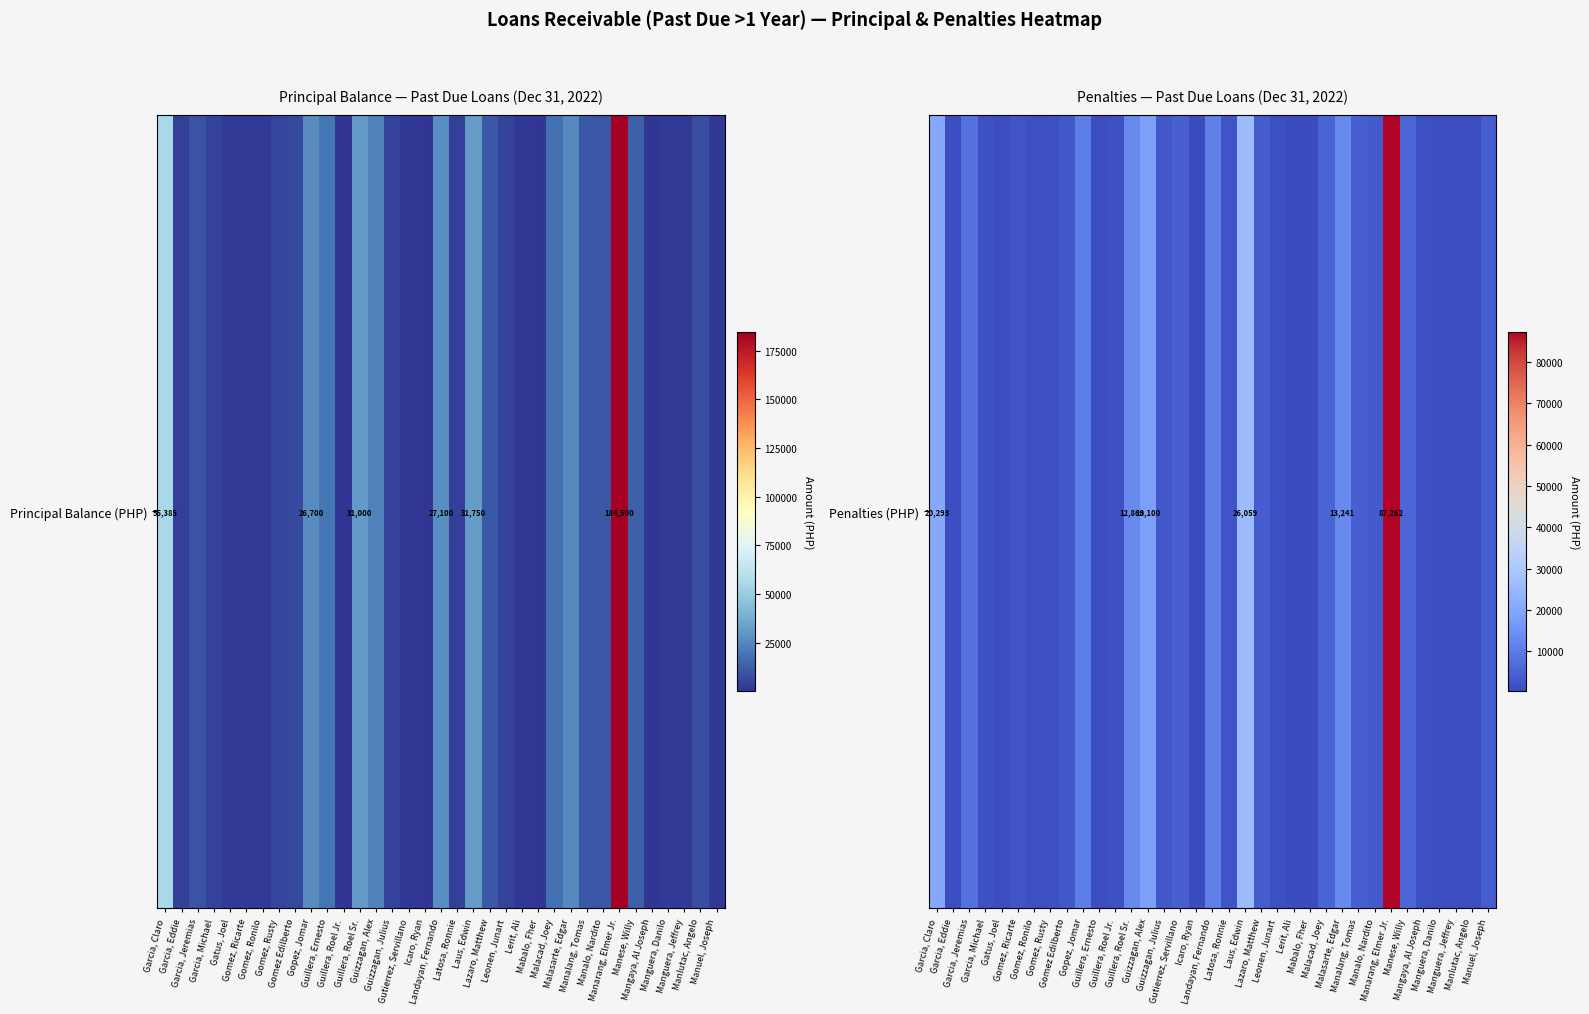

What is the greatest value displayed?

87262